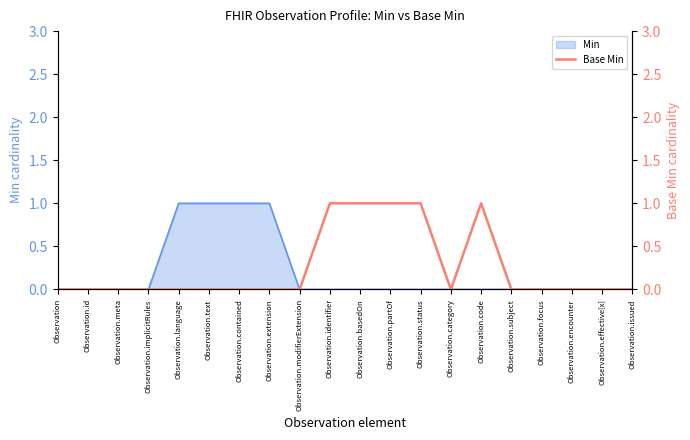

What is the greatest value displayed?

1